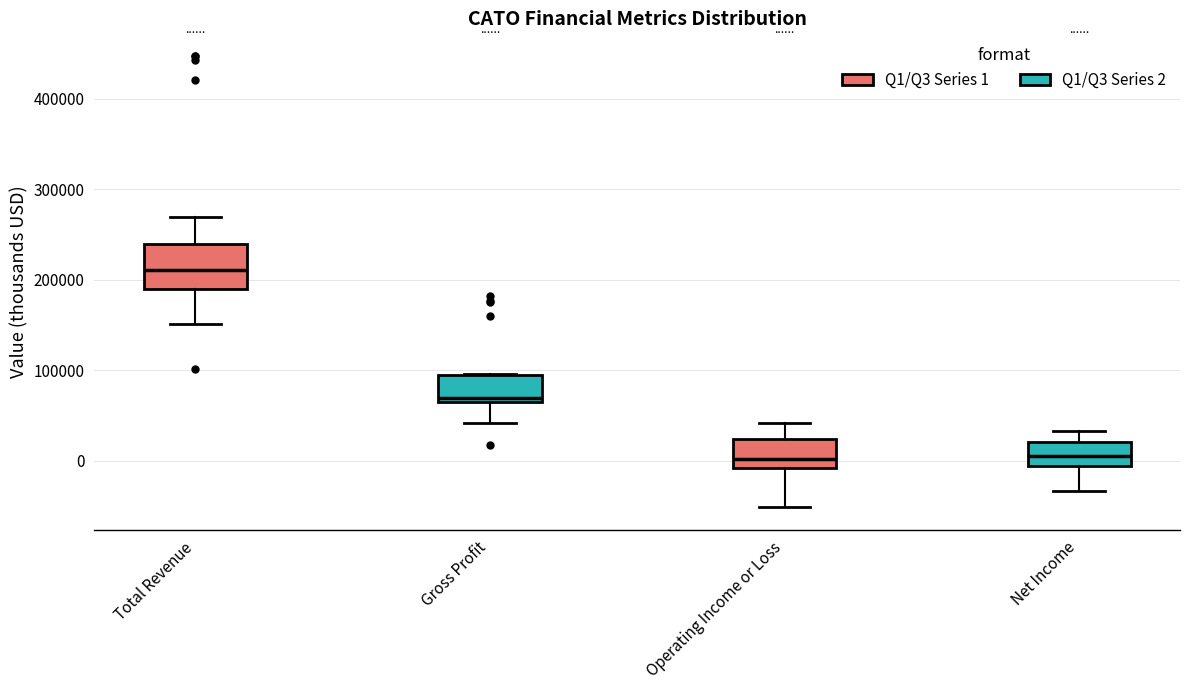

Reading left to right, transcribe this box plot: for each box, give where its median line is, the range the box spans, and where its two whiskers end, as read against the y-axis. The values are not printed on the chart, so give them approximately, as read against the axis.

Total Revenue: median 210000, box 190000 to 240000, whiskers 150000 to 270000
Gross Profit: median 70000 (just above the box's lower edge), box 70000 to 90000, whiskers 40000 to 100000
Operating Income or Loss: median 0, box -10000 to 20000, whiskers -50000 to 40000
Net Income: median 0, box -10000 to 20000, whiskers -30000 to 30000